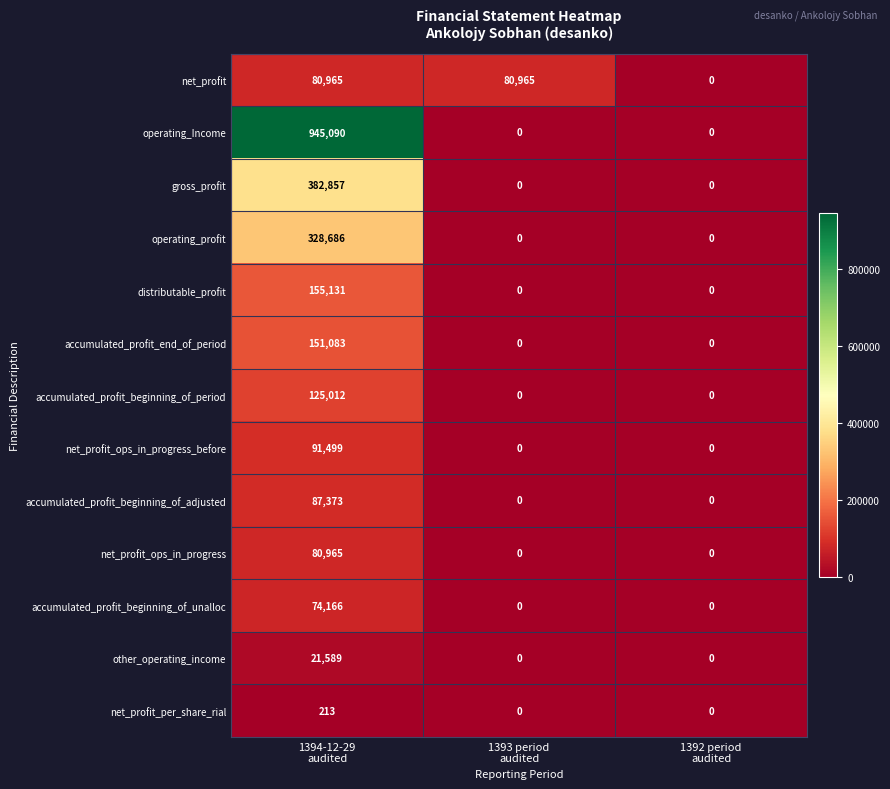

What is the average value of the net_profit series?

53977